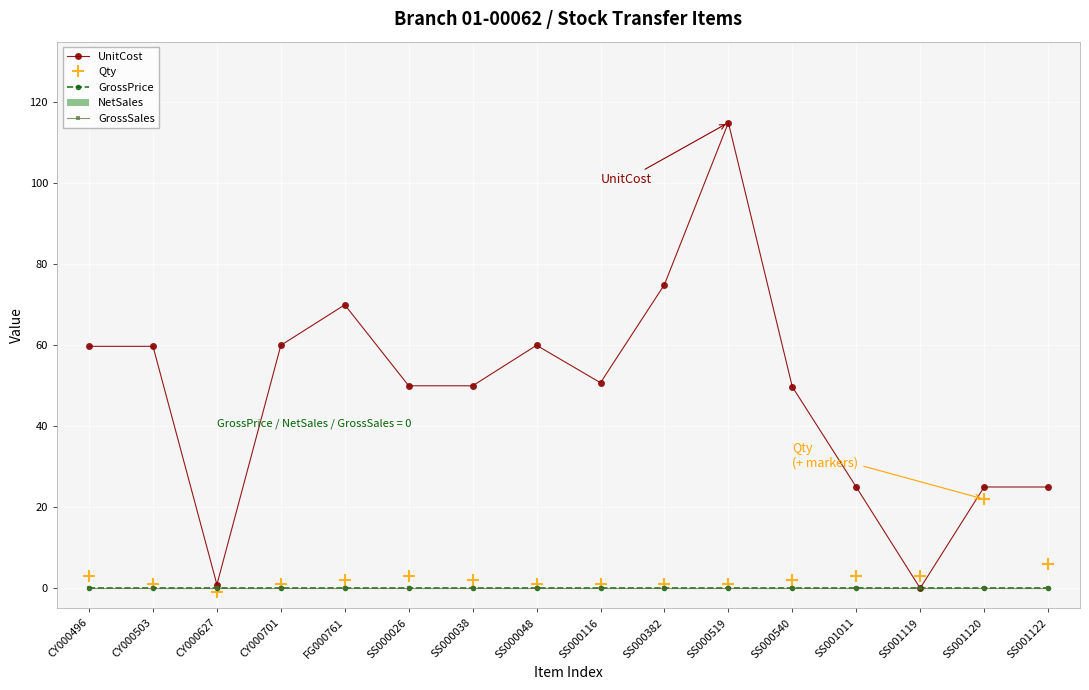

Which series has the widest spread of values?

UnitCost